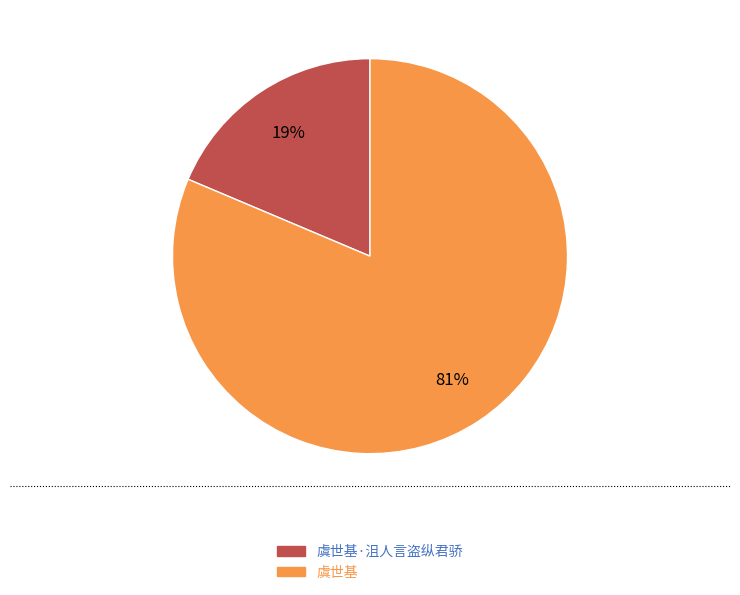

Is there a majority slice in this chart?

Yes